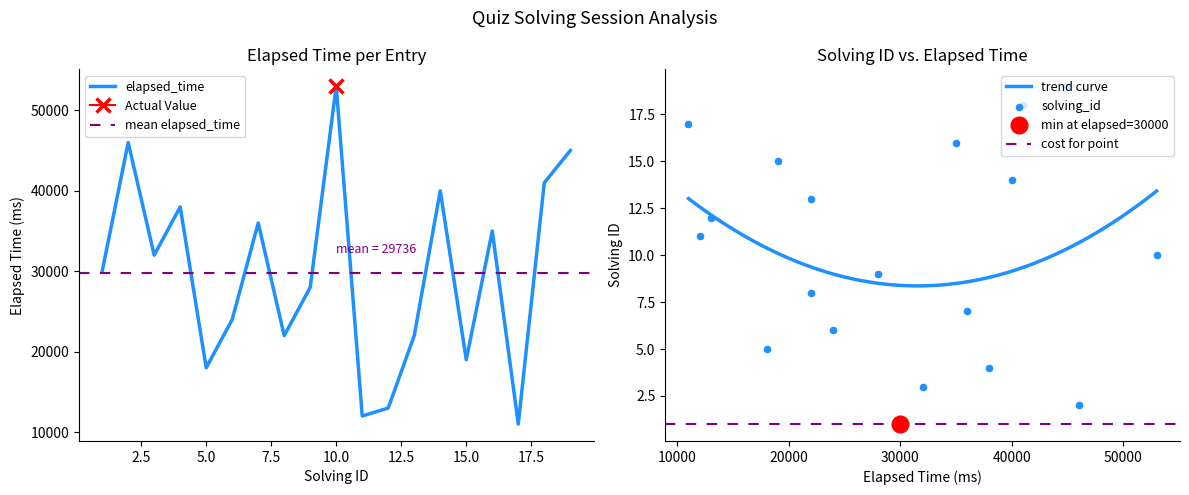

Which has a higher value, 3 or 5?

3